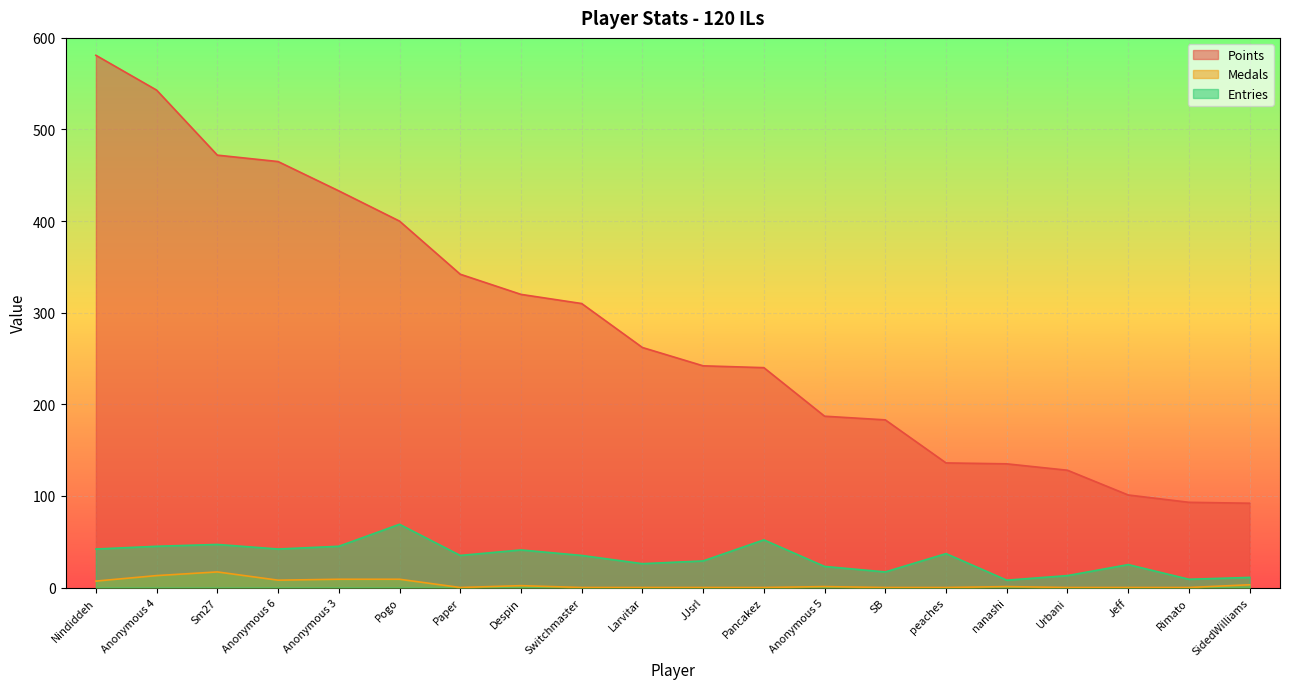

Which series has the largest total across all categories?

Points